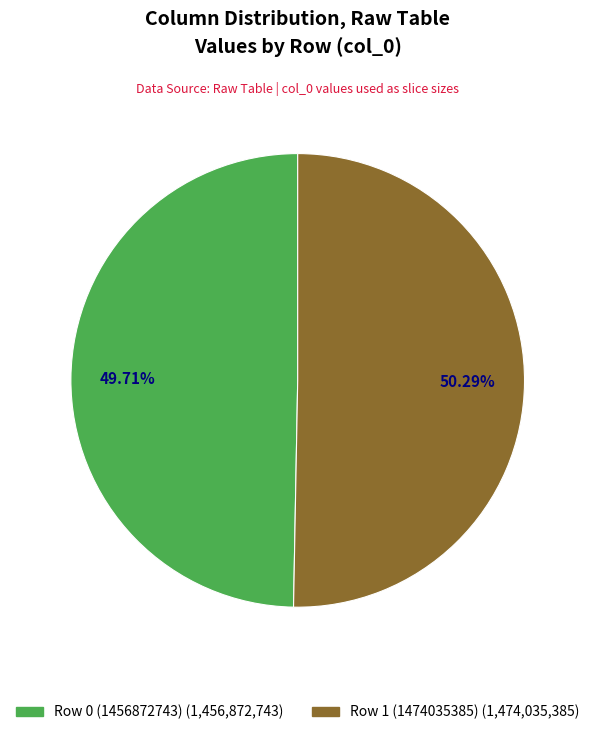

Is there a majority slice in this chart?

Yes